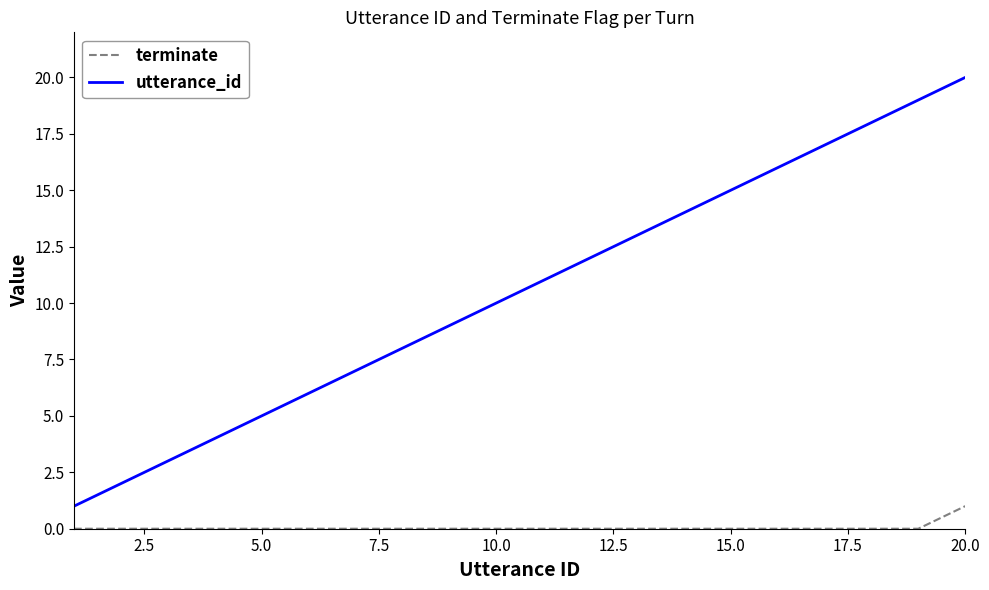

What is the greatest value displayed?

20